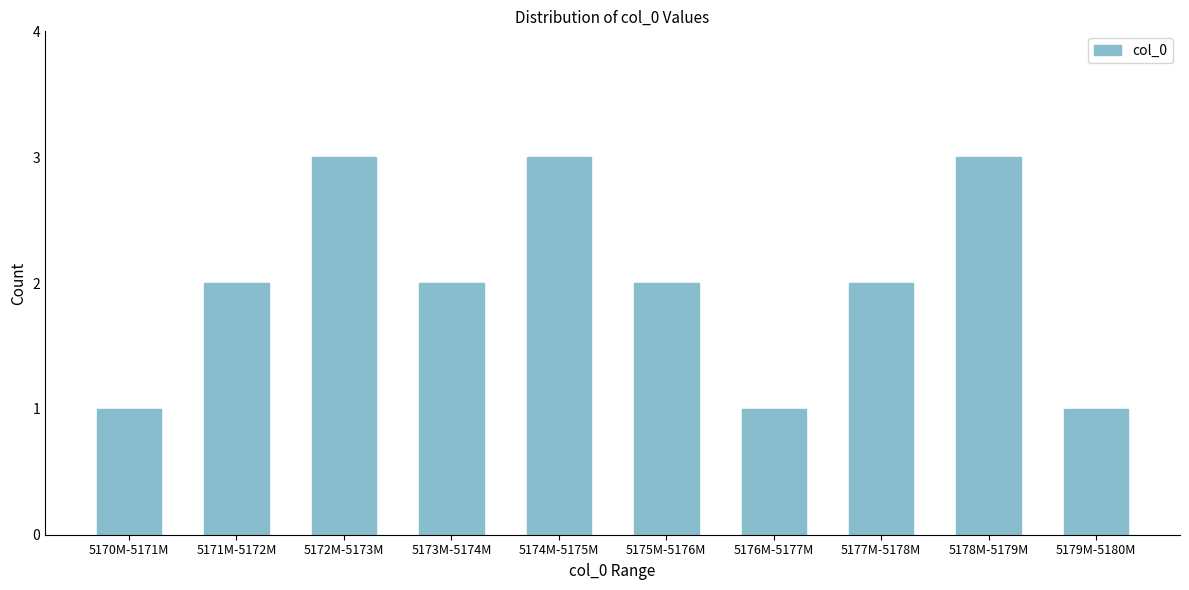

Reading left to right, transcribe all the data shown in this chart.

1	2	3	2	3	2	1	2	3	1